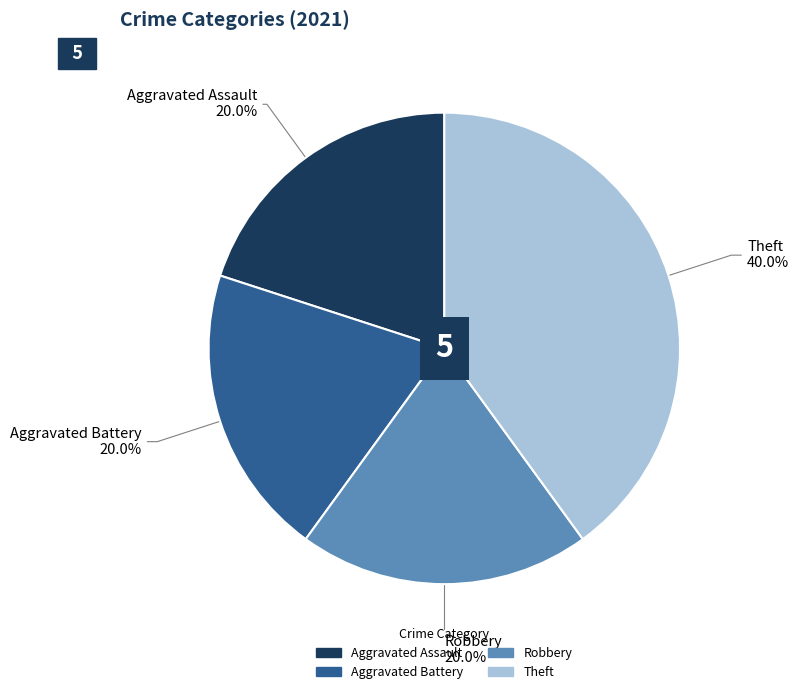

Approximately how many times larger is the value at Robbery compared to Aggravated Assault?

1.0